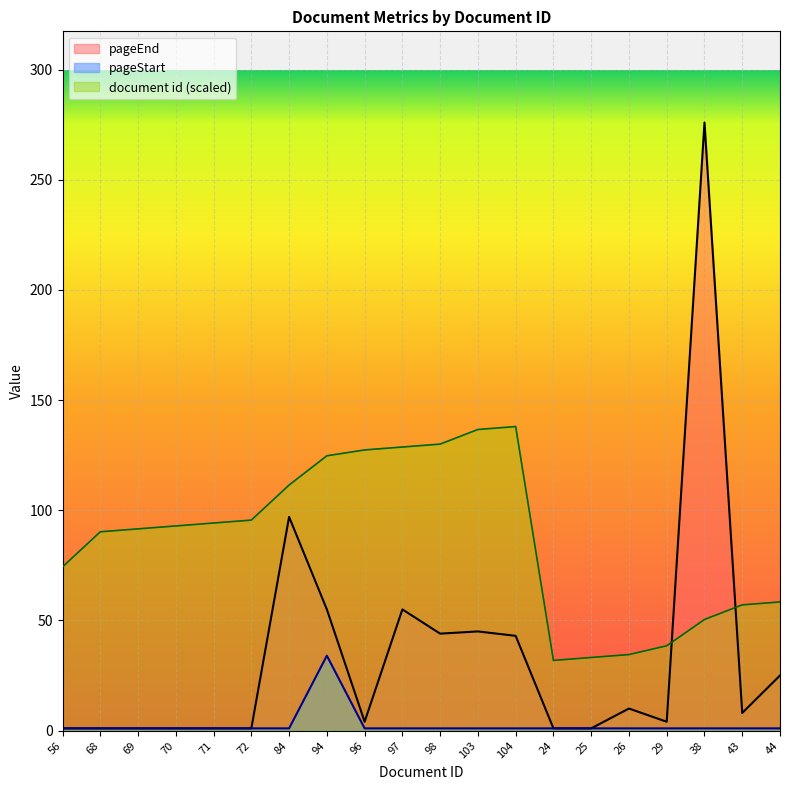

Reading left to right, transcribe all the data shown in this chart.

document id: 74.3	90.2	91.6	92.9	94.2	95.5	111.5	124.7	127.4	128.7	130.0	136.7	138.0	31.8	33.2	34.5	38.5	50.4	57.1	58.4
pageEnd: 1.0	1.0	1.0	1.0	1.0	1.0	97.0	55.0	4.0	55.0	44.0	45.0	43.0	1.0	1.0	10.0	4.0	276.0	8.0	25.0
pageStart: 1.0	1.0	1.0	1.0	1.0	1.0	1.0	34.0	1.0	1.0	1.0	1.0	1.0	1.0	1.0	1.0	1.0	1.0	1.0	1.0